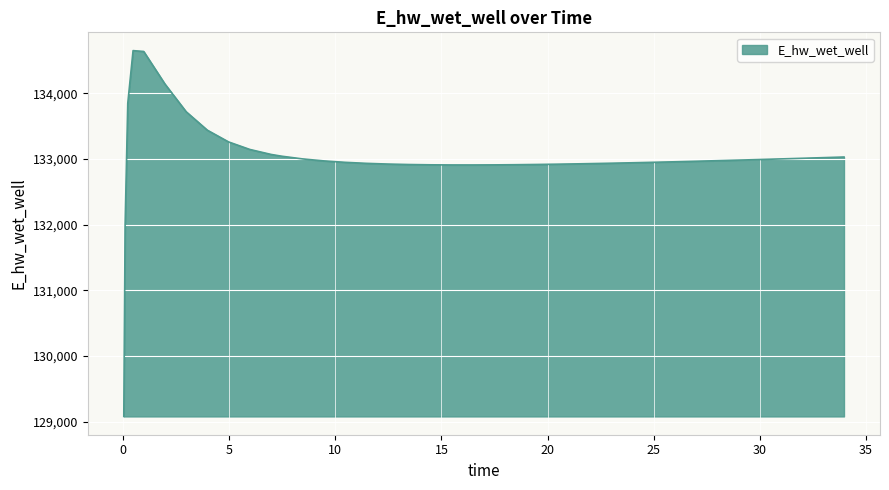

What is the difference between the maximum and minimum values?

5570.2